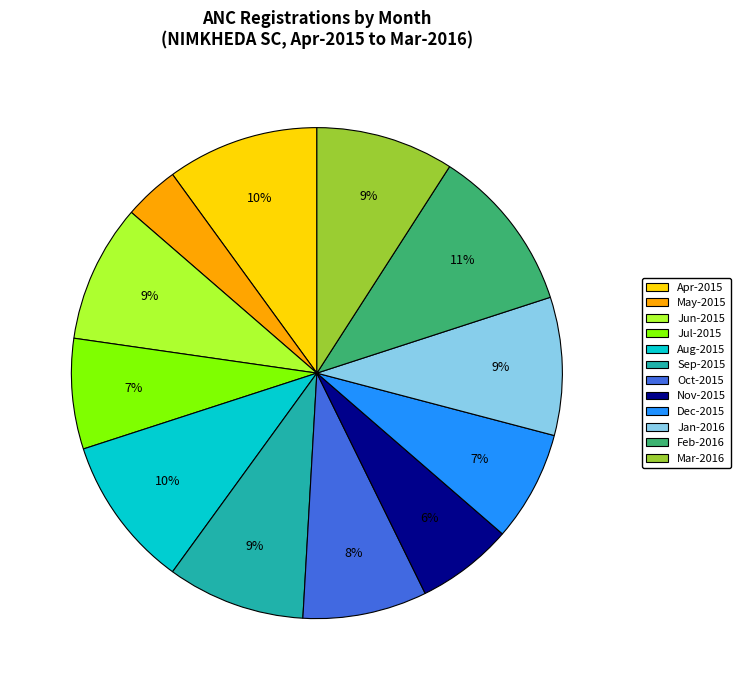

To the nearest percent, what portion does Feb-2016 represent?

11%